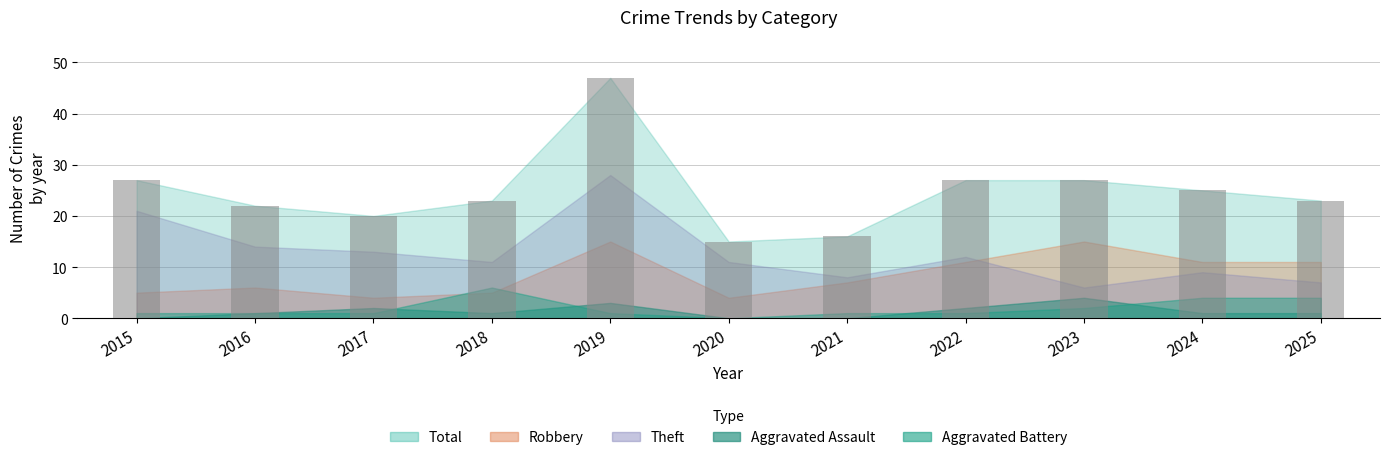

How many distinct data groups are displayed?

1